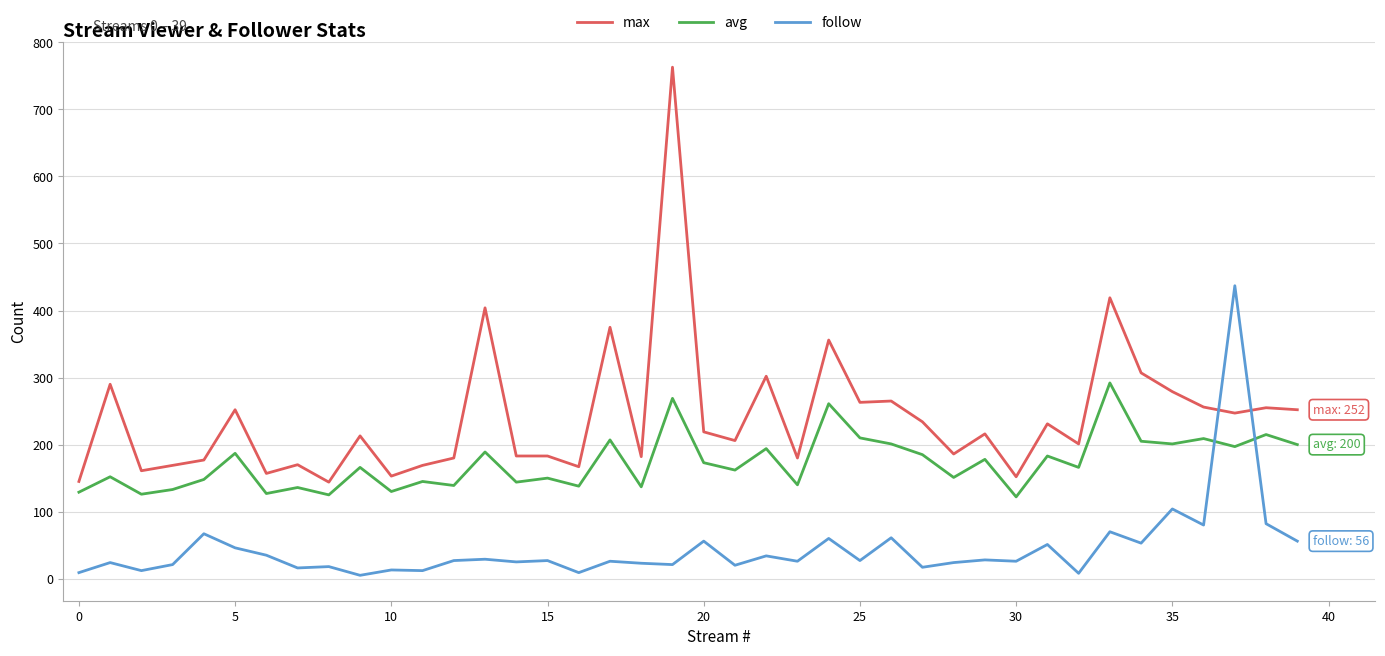

What is the minimum value for max?

144